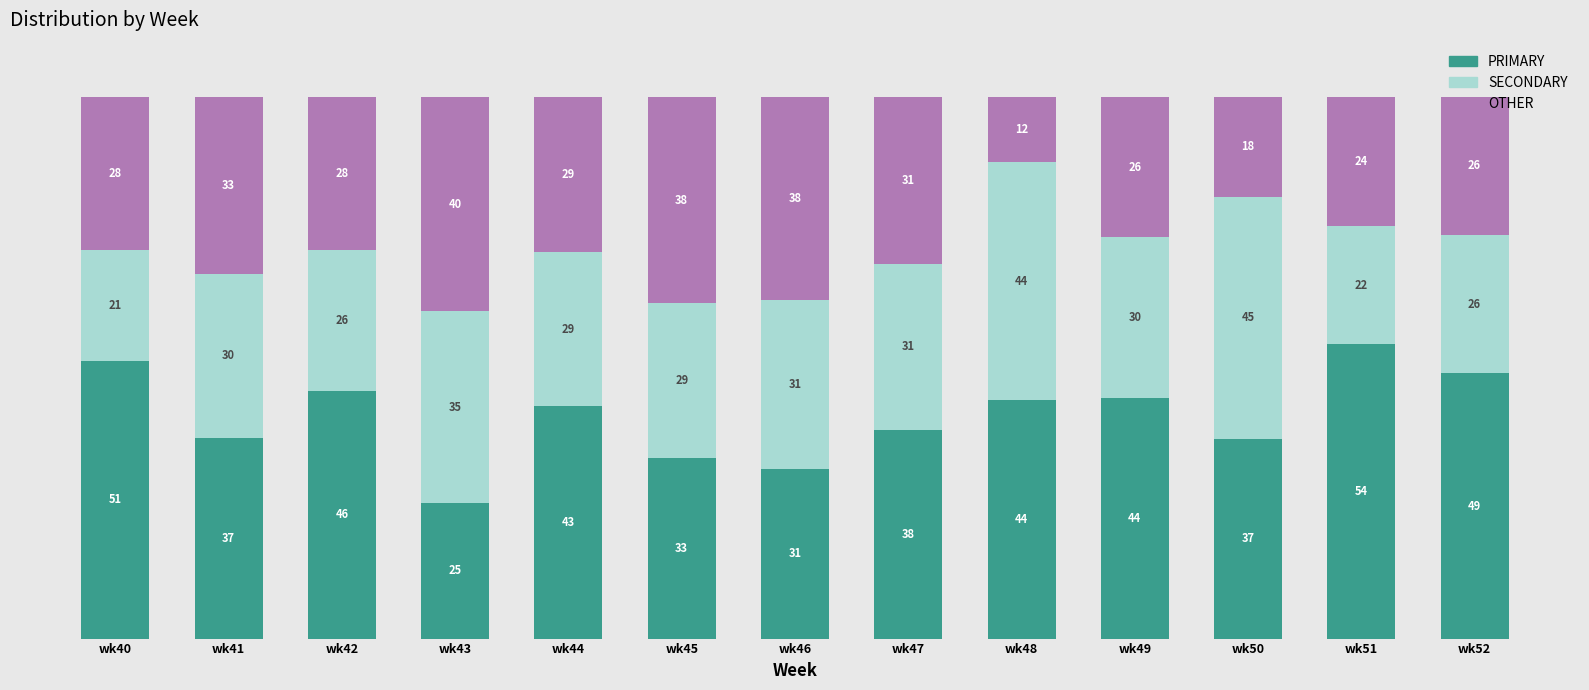

What are all the series names shown in the legend?

PRIMARY, SECONDARY, OTHER